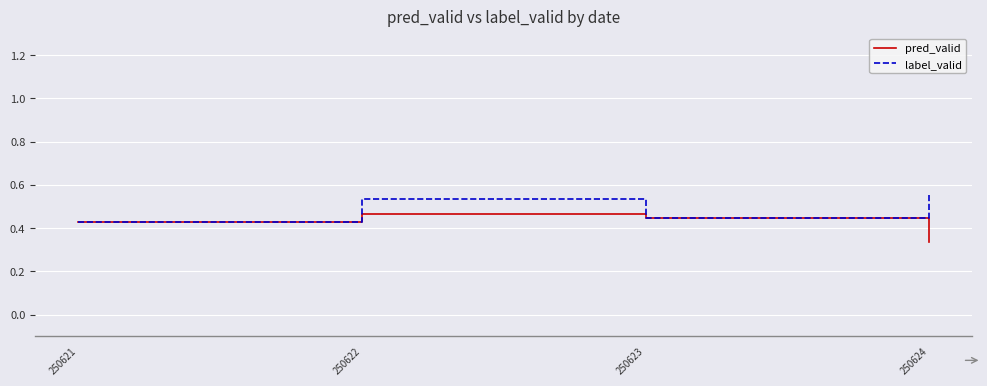

Where is pred_valid nearest to the value 0?

250624